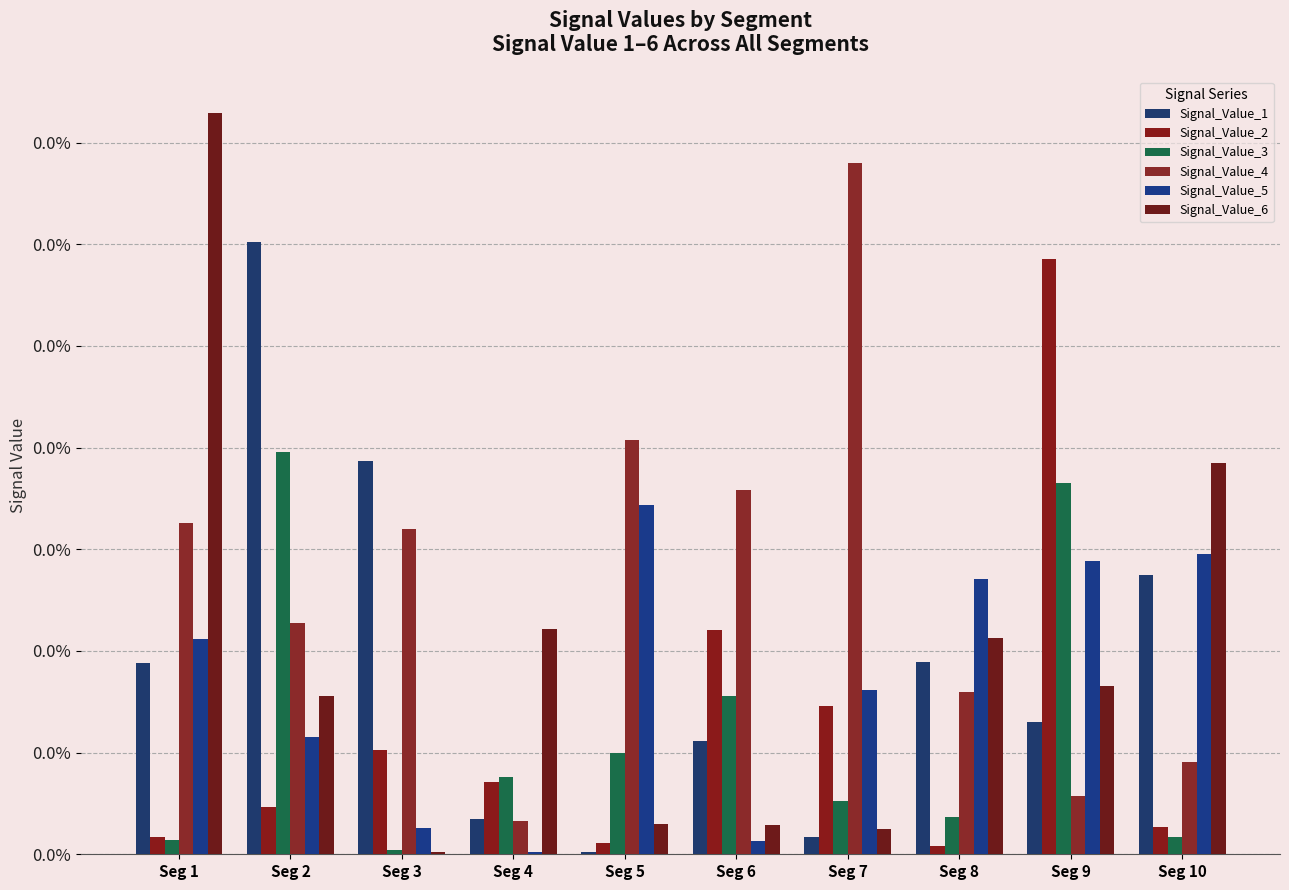

Does the chart contain stacked bars?

No